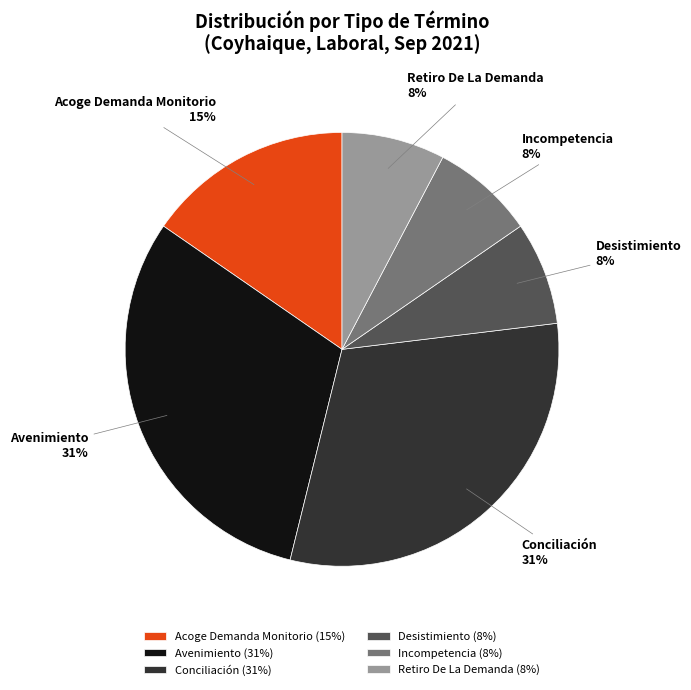

The Retiro De La Demanda slice represents 22% of the pie. True or false?

False